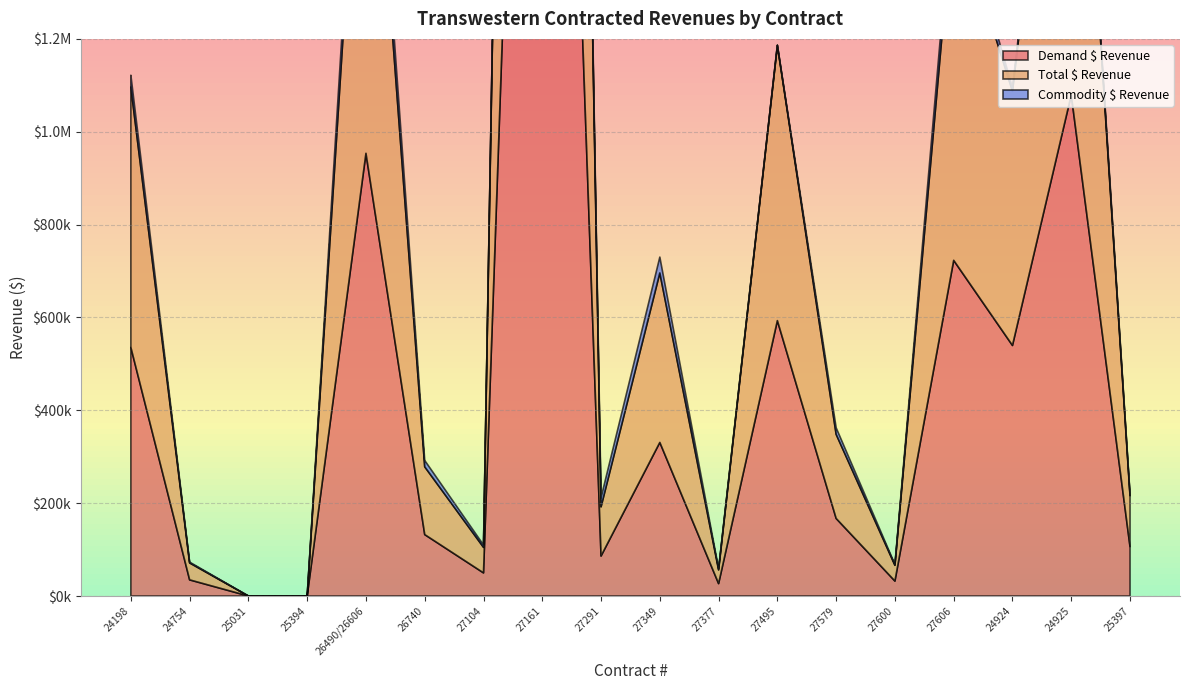

What position from the right is 27600?

5